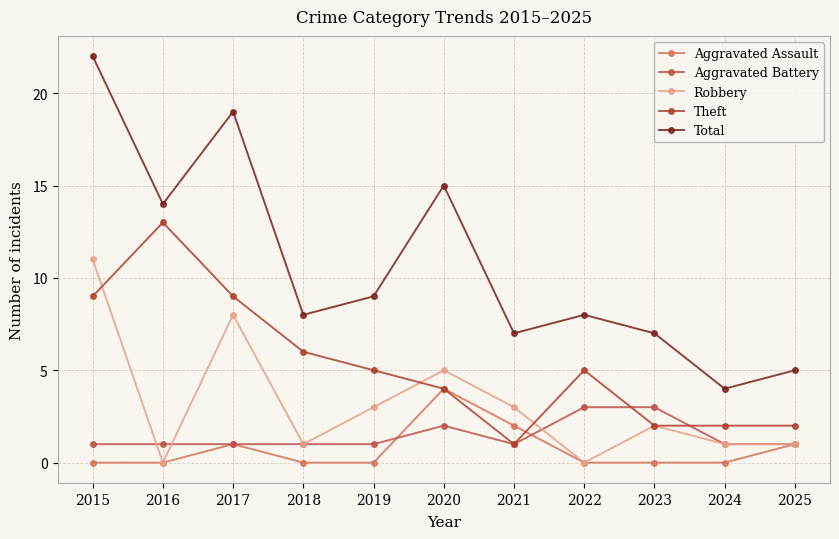

At which label does Robbery first exceed 2?

2015